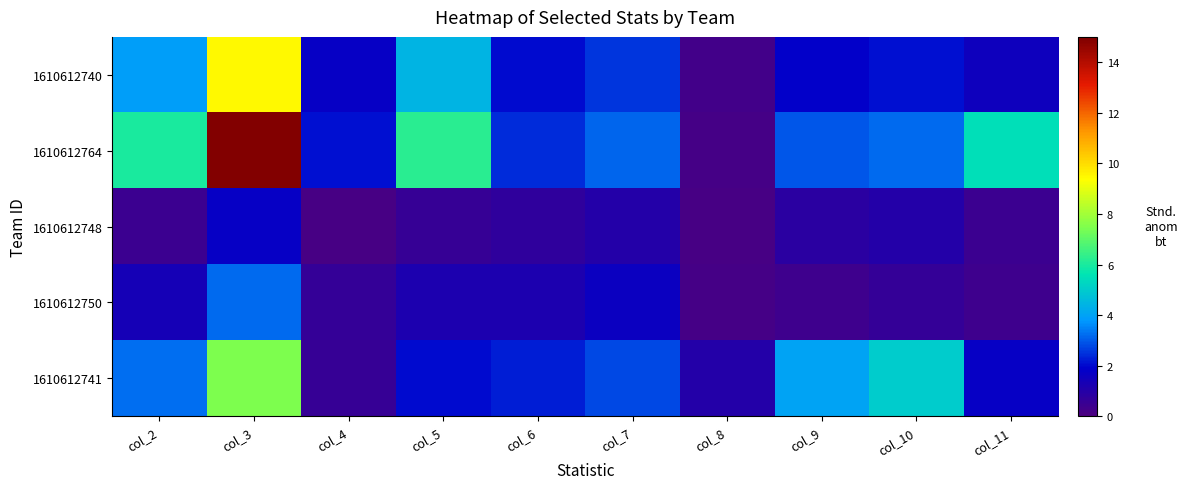

At which category is the sum across all series the highest?

col_3